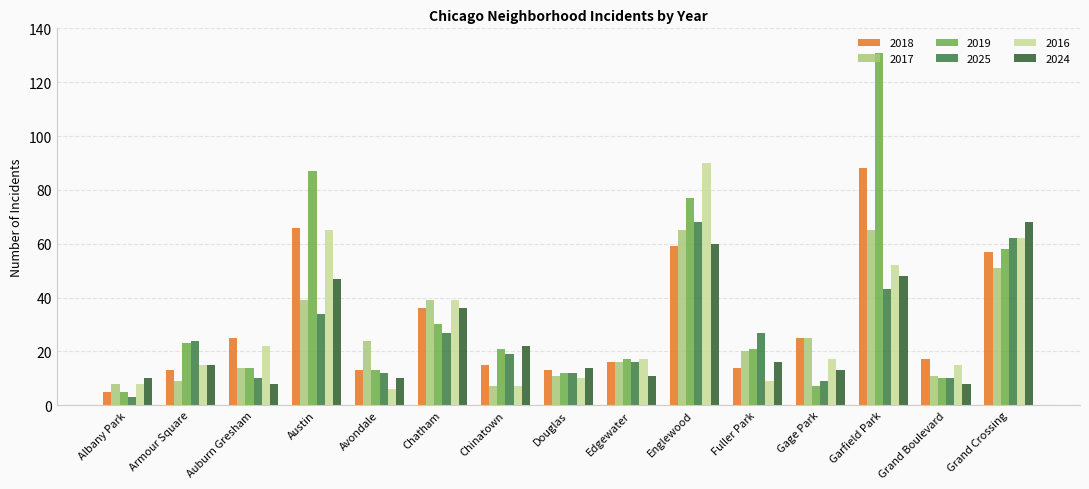

What is the highest value of the 2016 series?

90